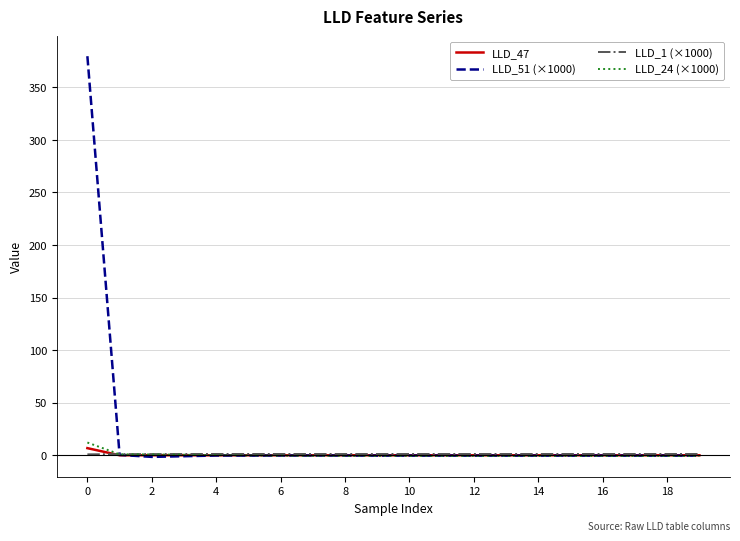

Which series has the widest spread of values?

LLD_51 (×1000)